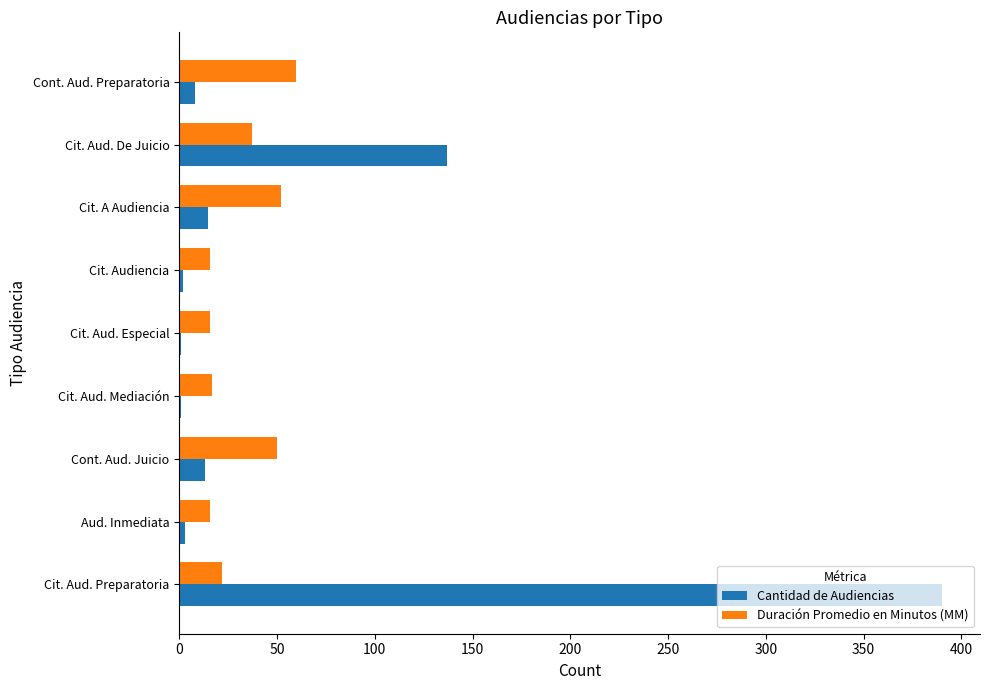

Which label corresponds to the largest value in the chart?

Cit. Aud. Preparatoria